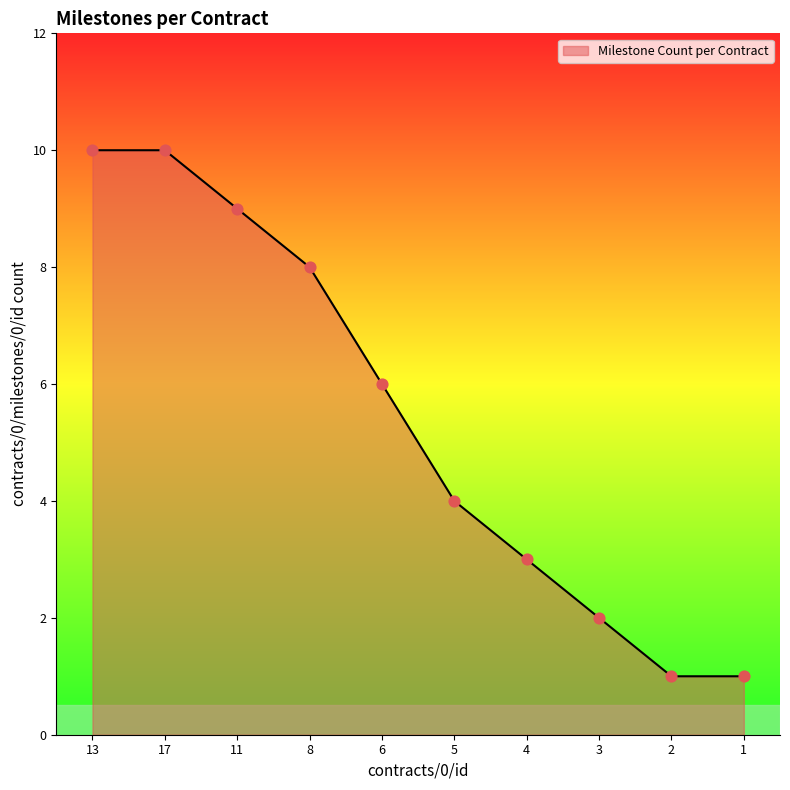

Approximately how many times larger is the value at 6 compared to 11?

0.7